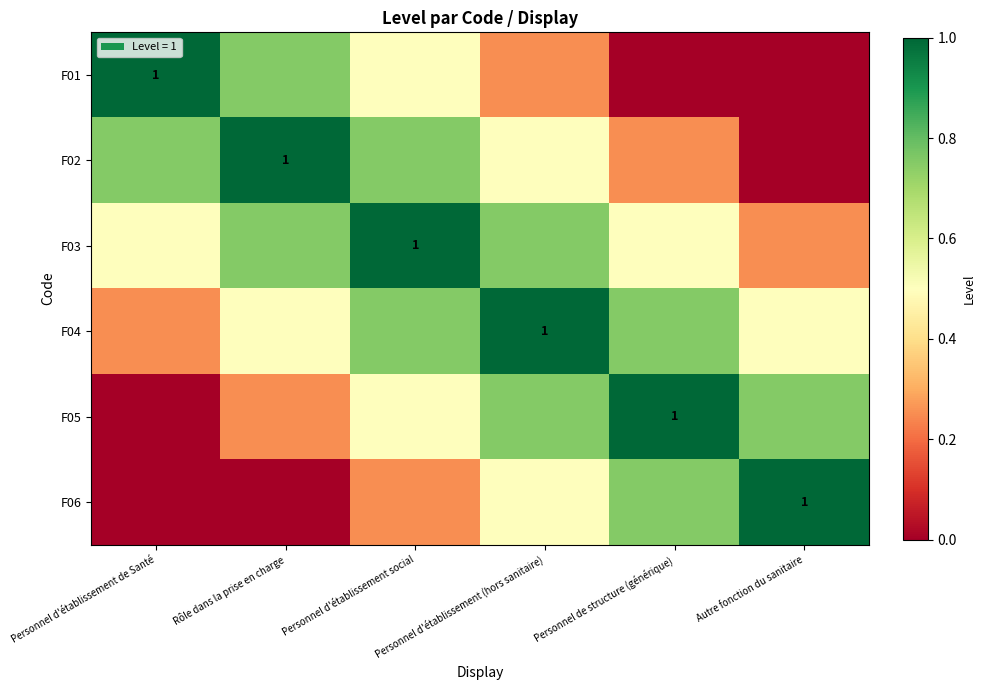

Which has a higher value, Rôle dans la prise en charge or Personnel d'établissement (hors sanitaire)?

Rôle dans la prise en charge